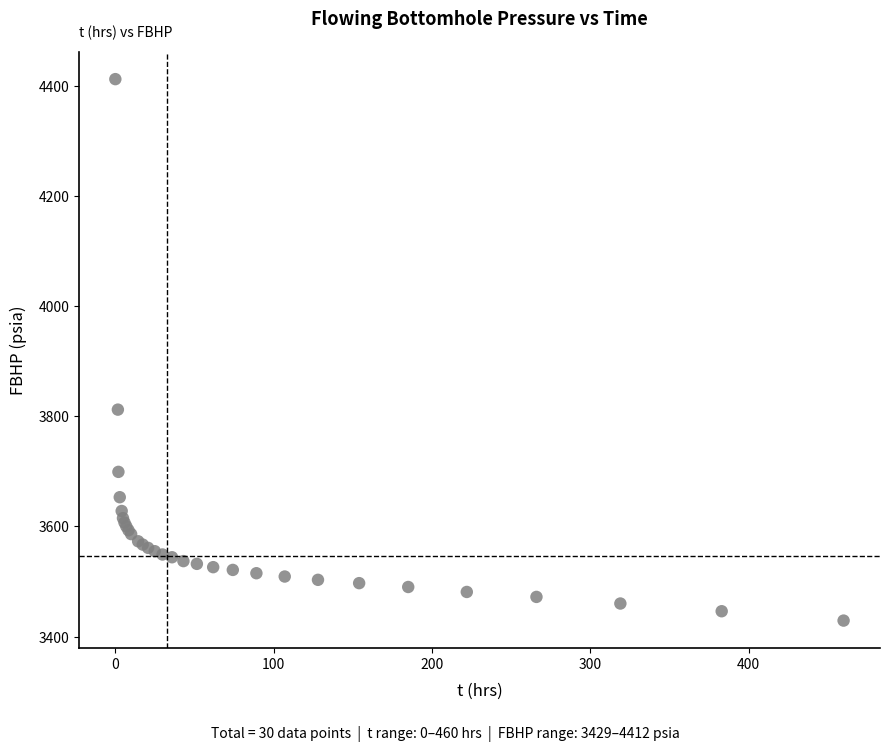

What Y value in the scatter plot is closest to 3920?

3812